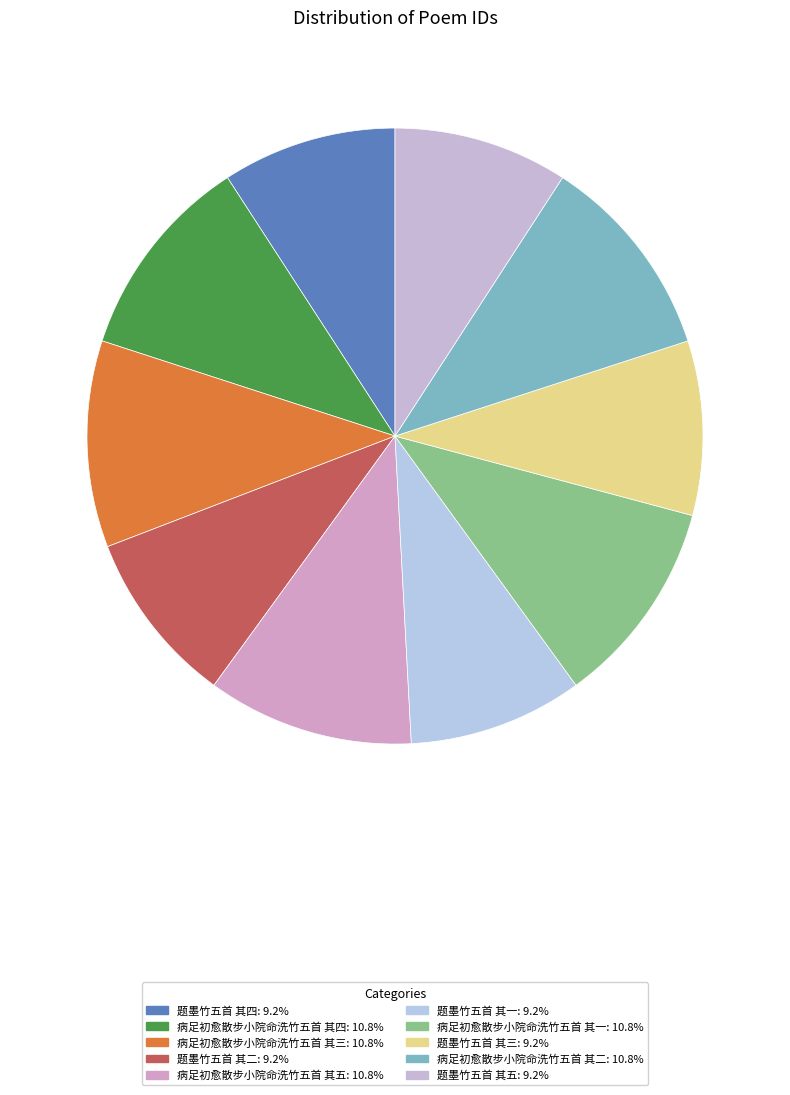

How many slices are in this pie chart?

10